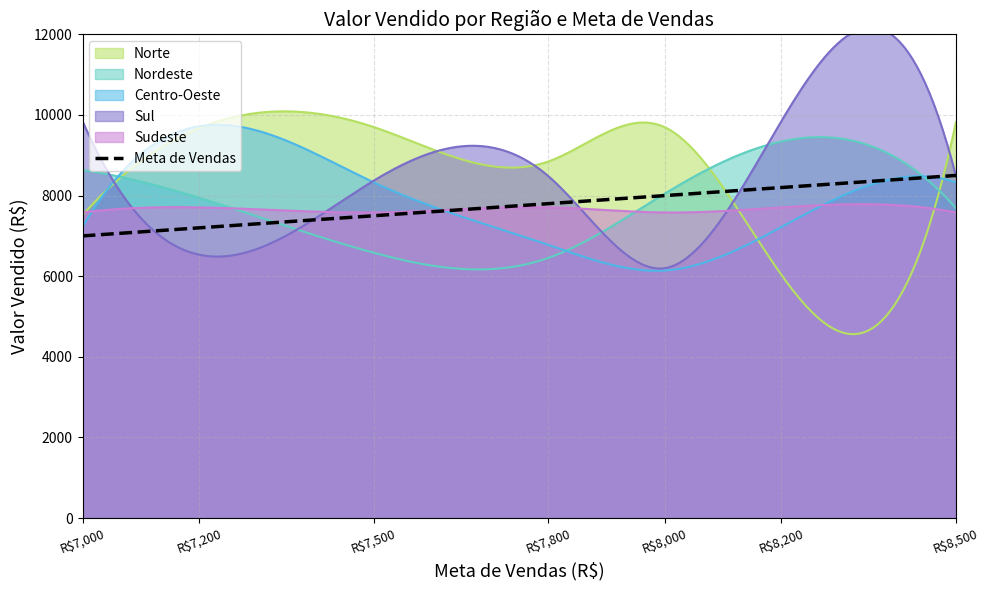

True or false: Sudeste and Centro-Oeste cross at least once.

True